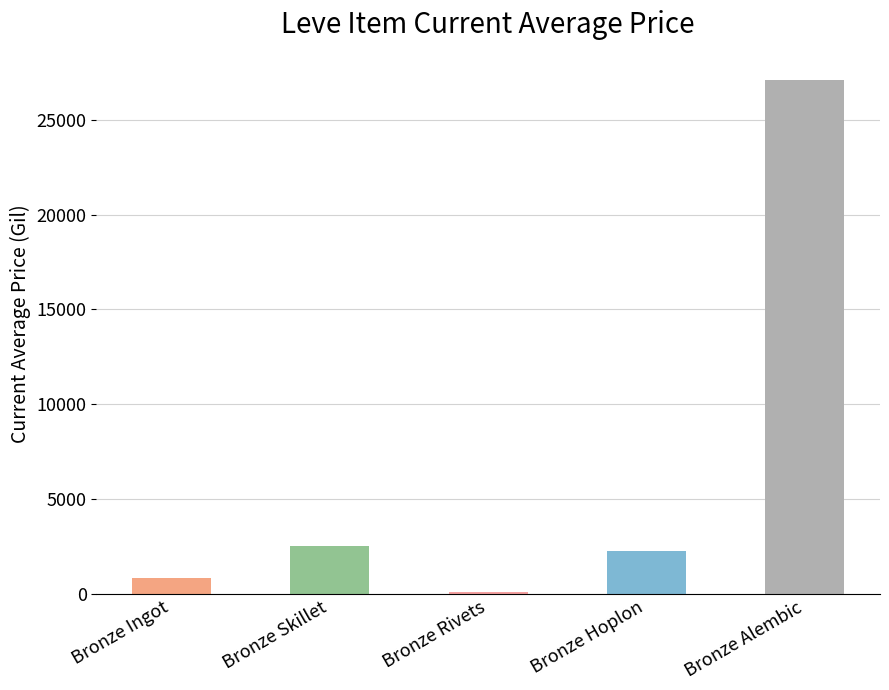

Reading left to right, extract all data points from this chart.

Bronze Ingot=800	Bronze Skillet=2494	Bronze Rivets=105	Bronze Hoplon=2226	Bronze Alembic=27125